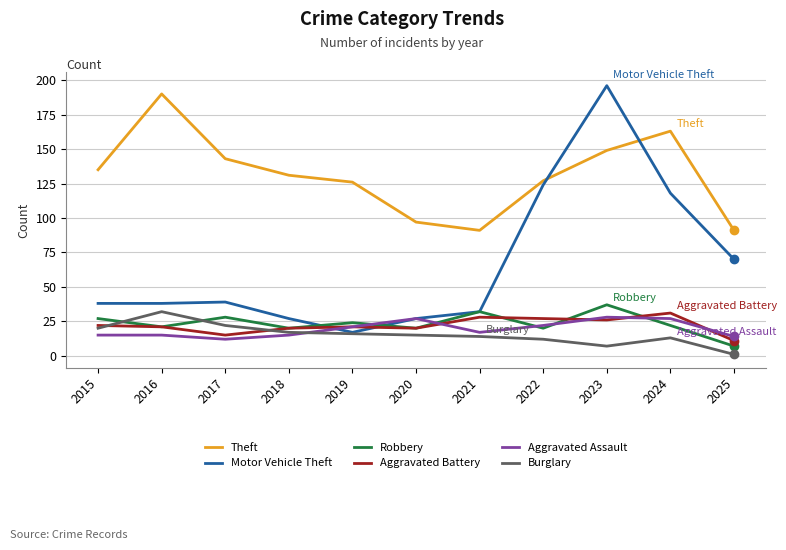

What is the total value across all series at 2024?

374